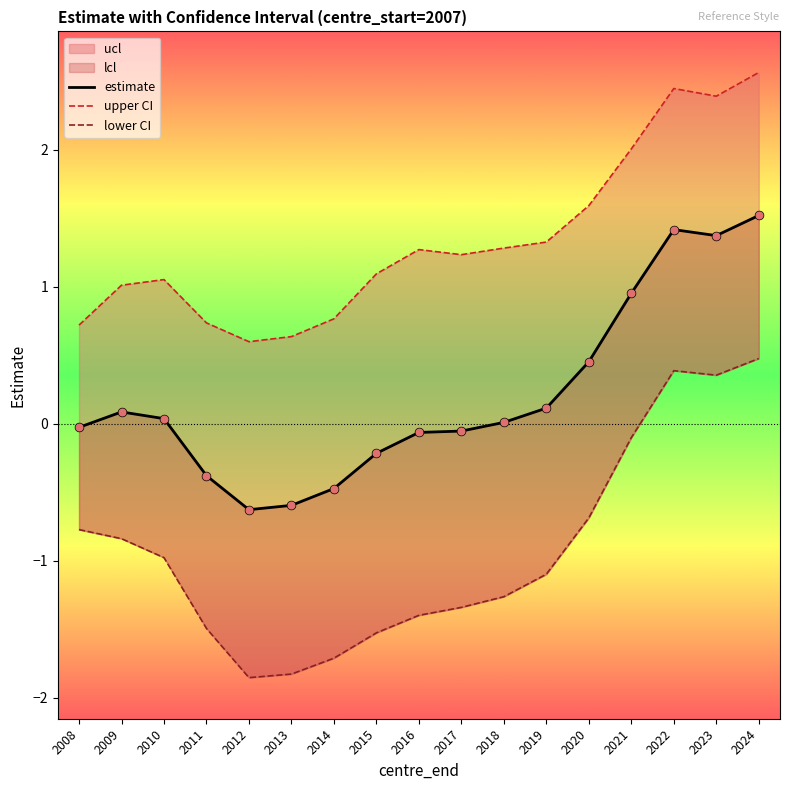

At which category is the sum across all series the highest?

2024